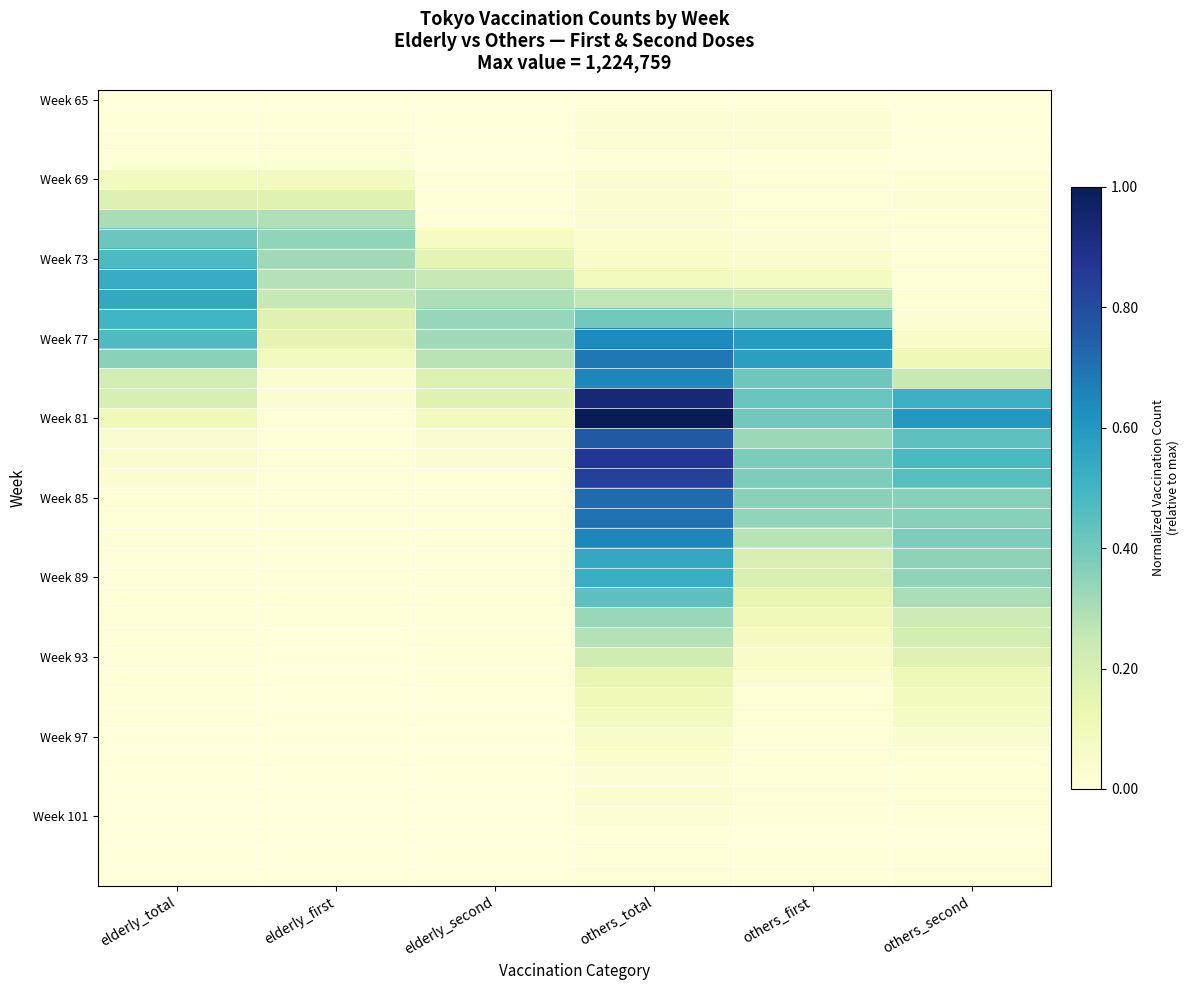

At which category is the sum across all series the highest?

others_total